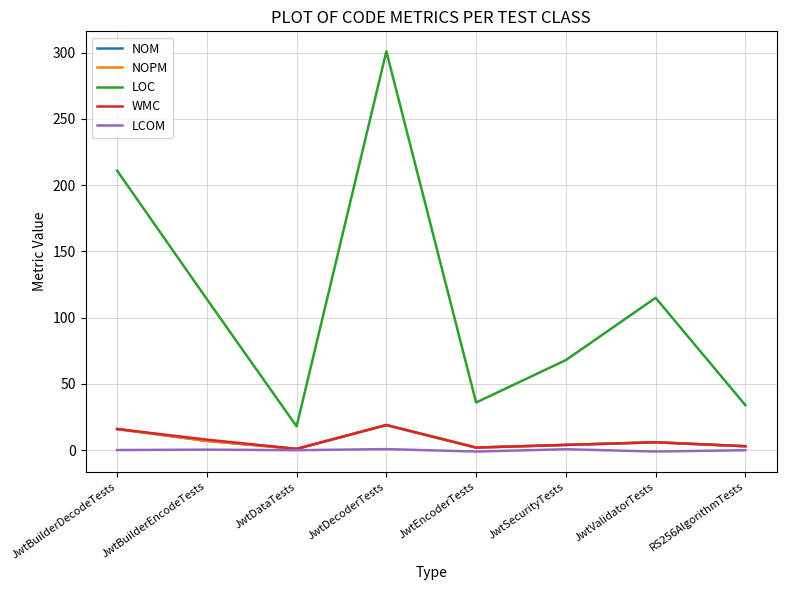

Does the chart display data point markers on the line(s)?

No